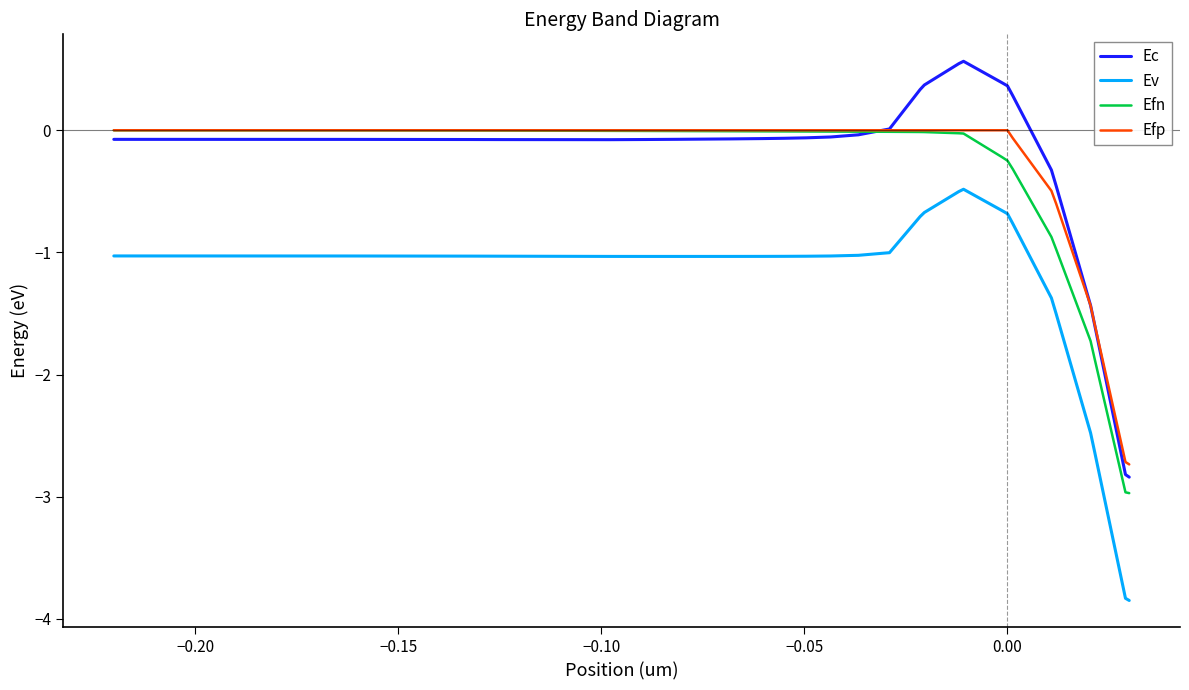

True or false: Ec and Ev cross at least once.

False